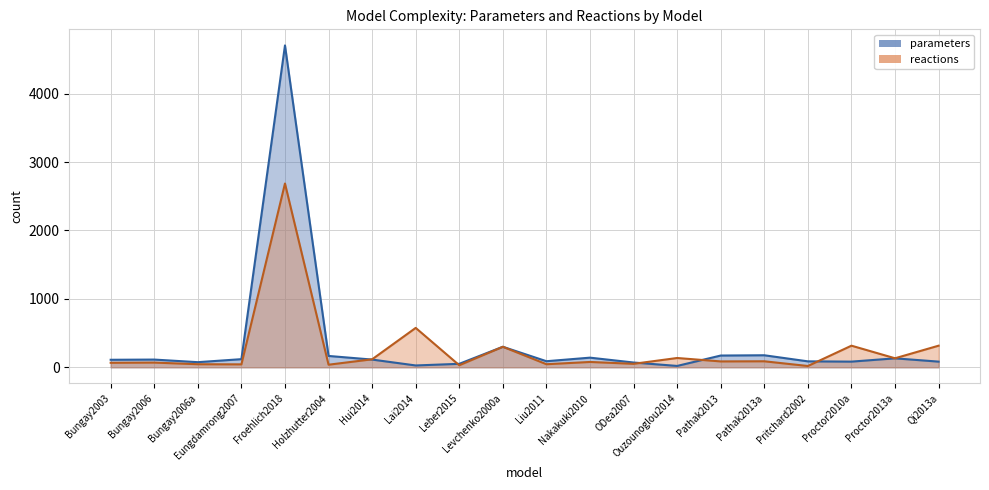

Where does the parameters series first go above 113?

Eungdamrong2007